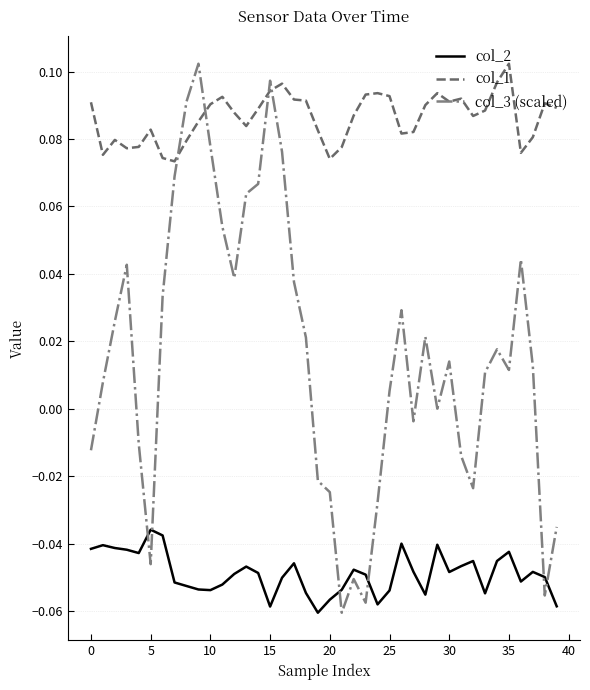

Which series has the largest total across all categories?

col_1